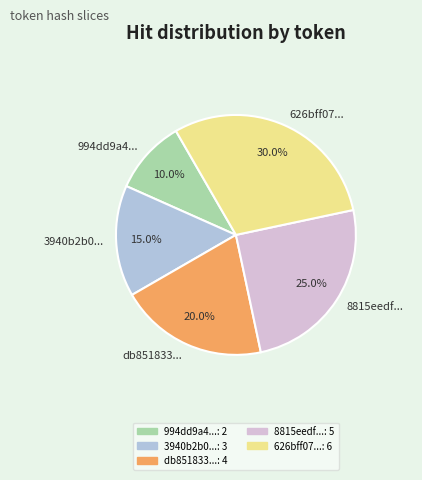

To the nearest percent, what is the difference between the largest and smallest slice percentages?

20%